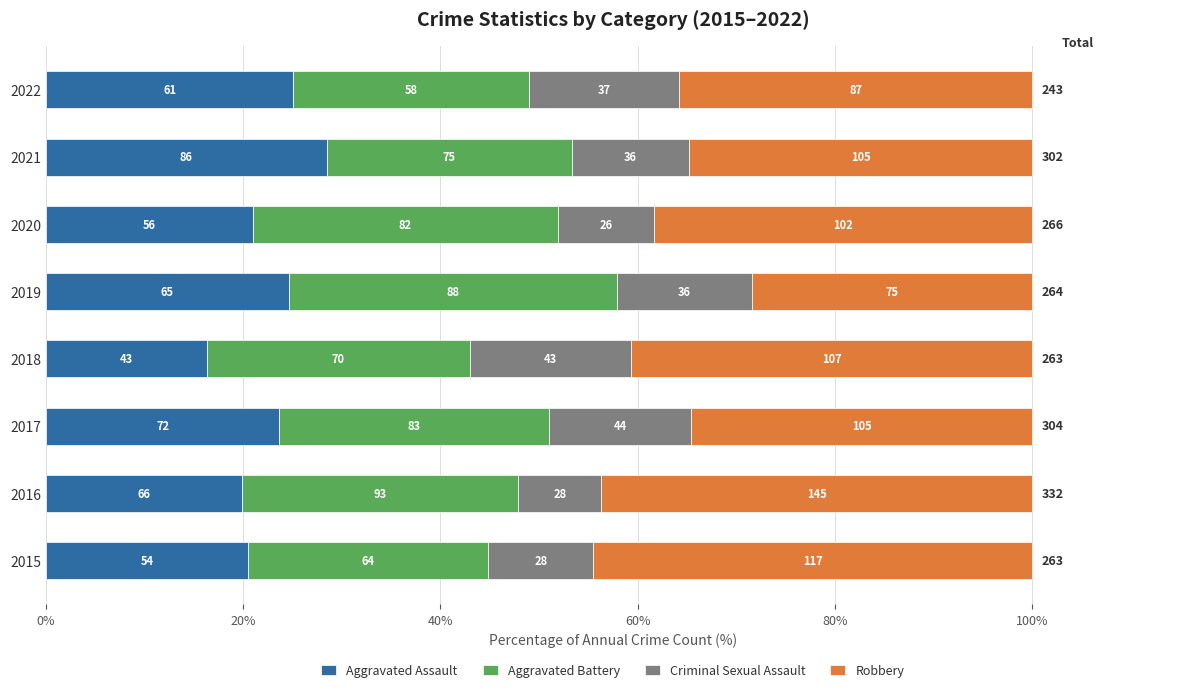

Reading left to right, what are all the values shown in this chart?

Aggravated Assault: 20.5	19.9	23.7	16.3	24.6	21.1	28.5	25.1
Aggravated Battery: 24.3	28.0	27.3	26.6	33.3	30.8	24.8	23.9
Criminal Sexual Assault: 10.6	8.4	14.5	16.3	13.6	9.8	11.9	15.2
Robbery: 44.5	43.7	34.5	40.7	28.4	38.3	34.8	35.8